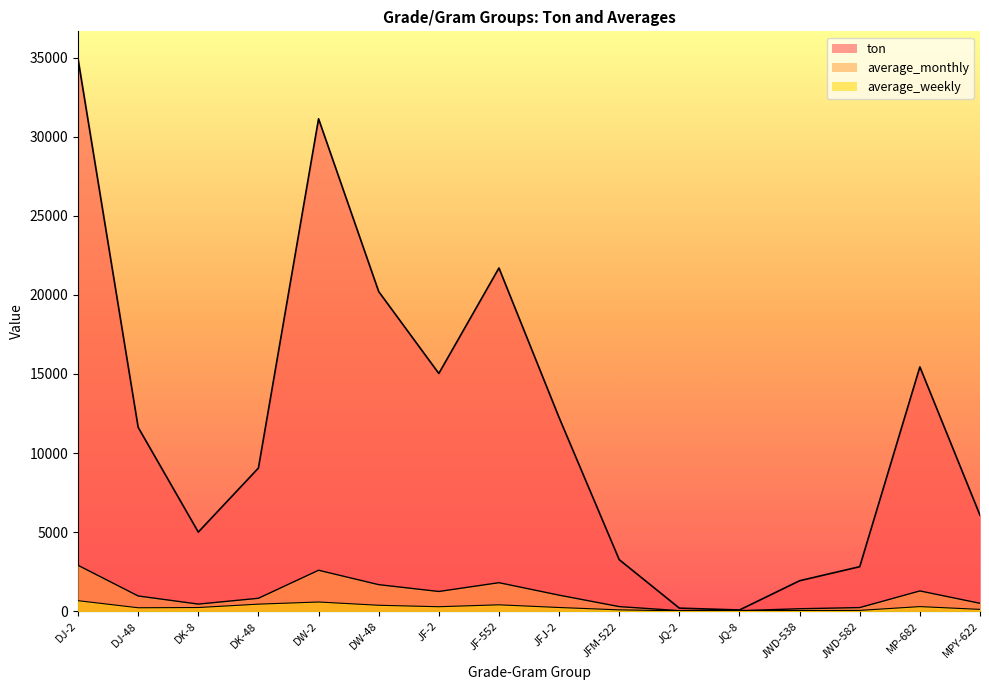

Count the number of categories in the chart.

16